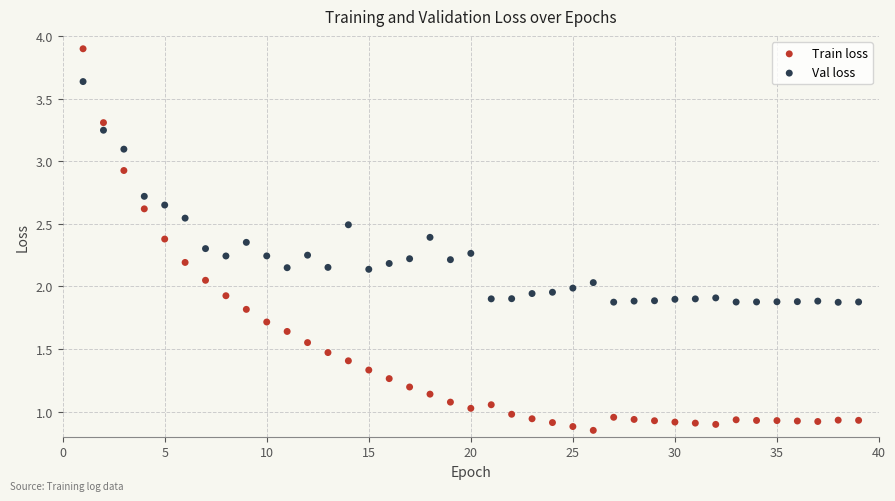

What are all the series names shown in the legend?

Train loss, Val loss